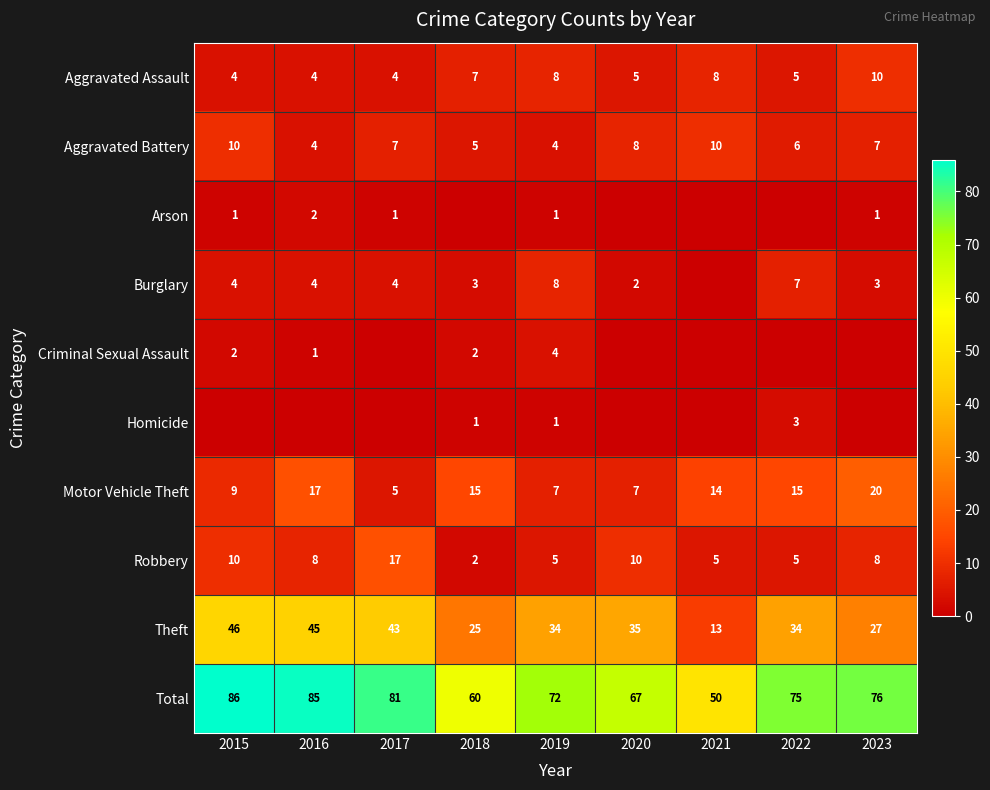

What is the total value across all series at 2017?

162